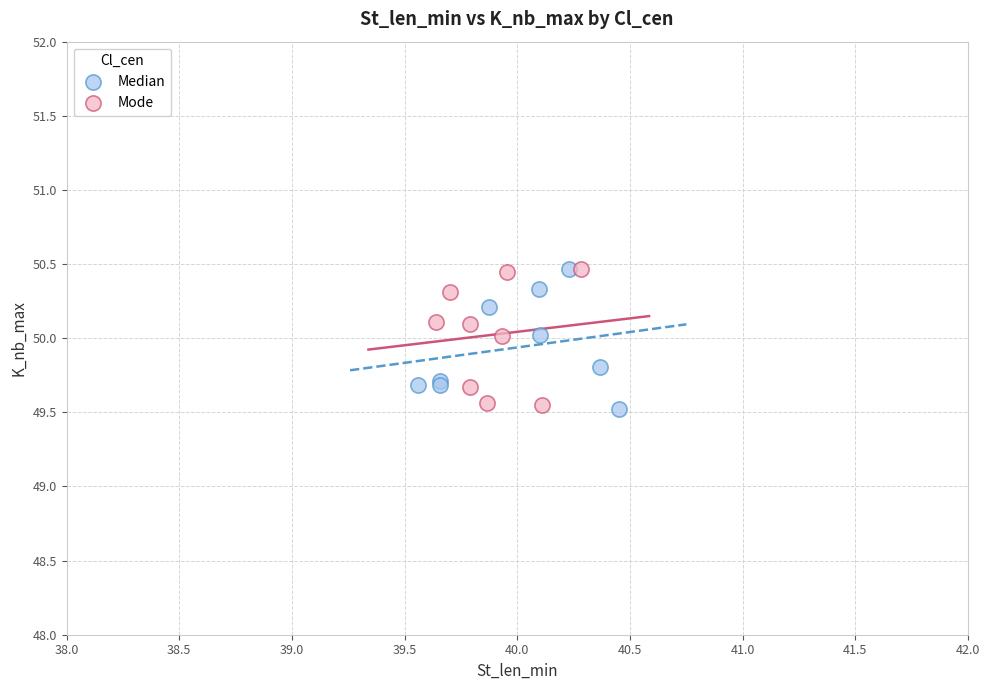

What are all the series names shown in the legend?

Median, Mode